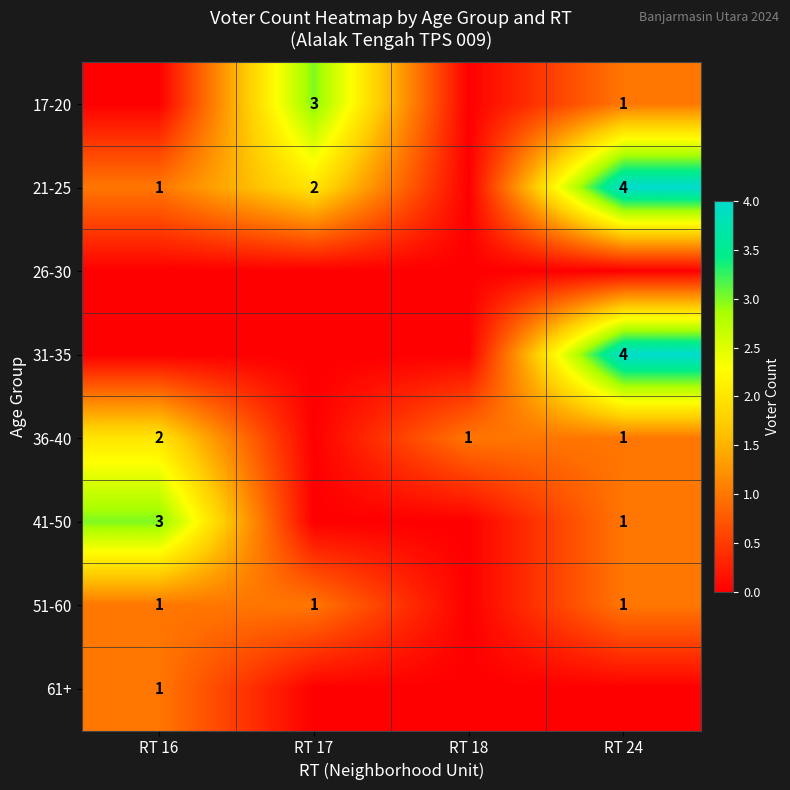

The 51-60 series shows 2 at RT 17. True or false?

False